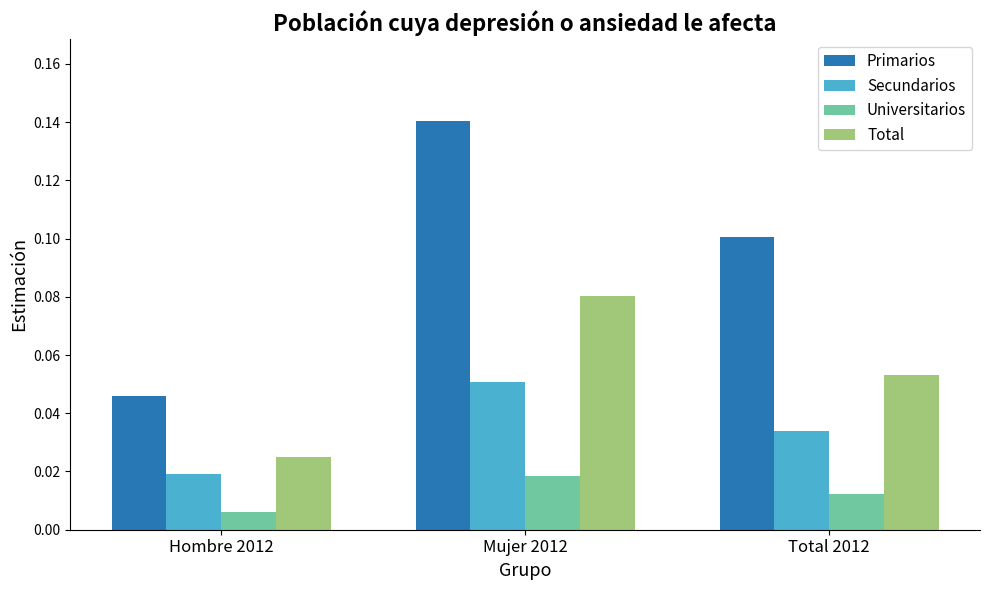

Count the number of categories in the chart.

3